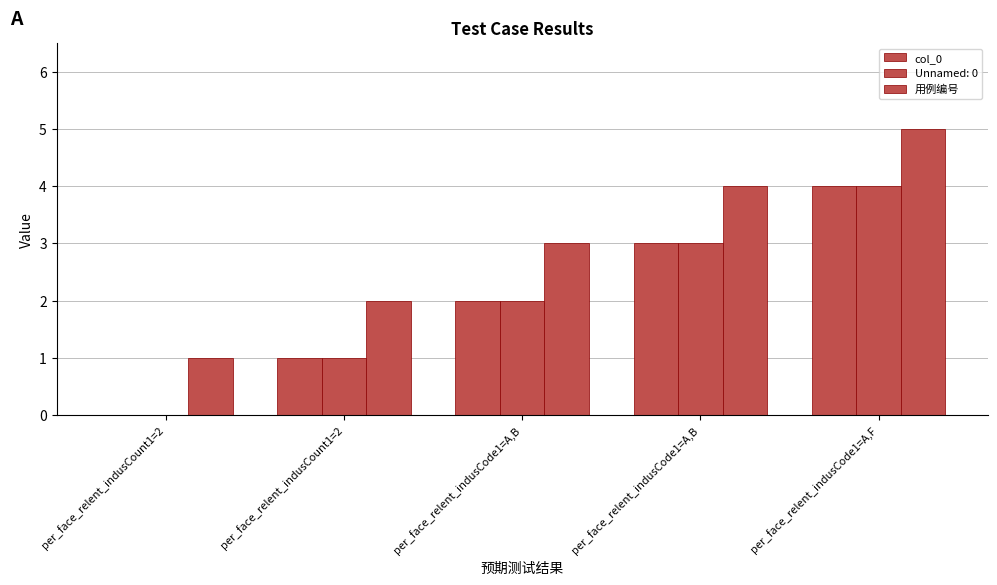

Count the number of data series in this chart.

3